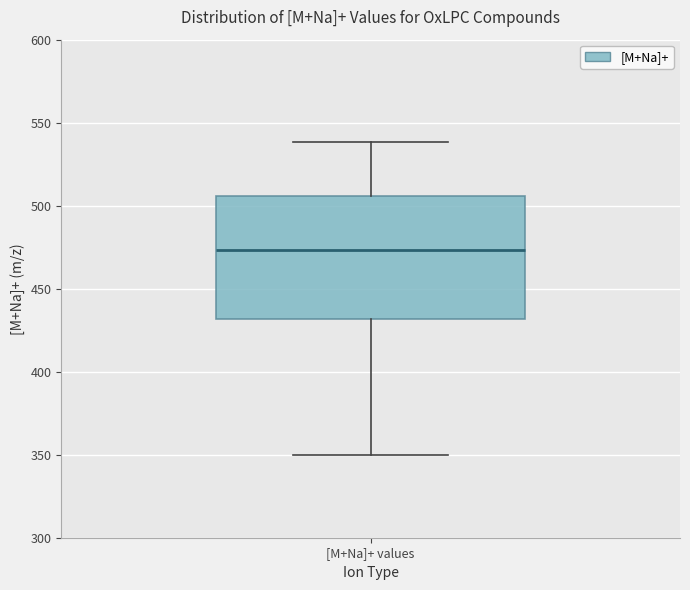

Transcribe this box plot: give where the median line is, the range the box spans, and where the two whiskers end, as read against the y-axis. The values are not printed on the chart, so give them approximately, as read against the axis.

median 475, box 430 to 505, whiskers 350 to 540